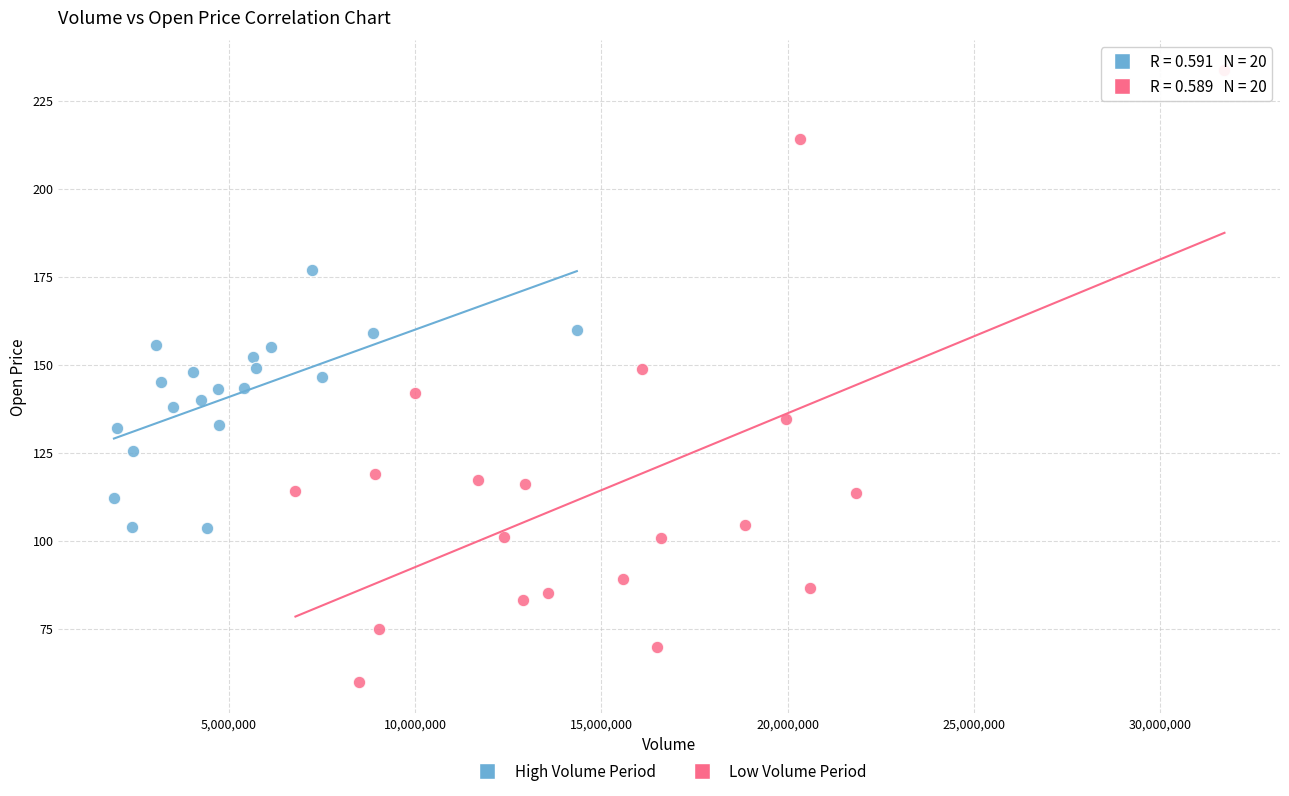

Which series reaches the minimum Y coordinate?

Low Volume Period